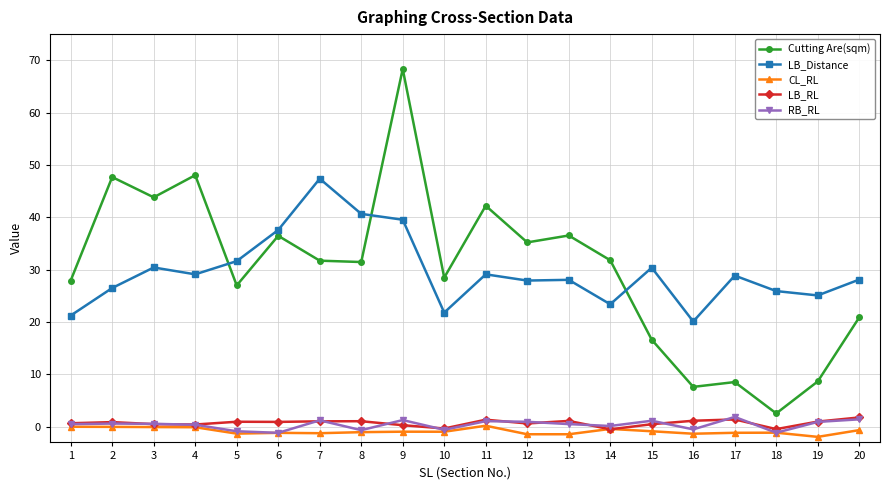

At which category is the sum across all series the highest?

9